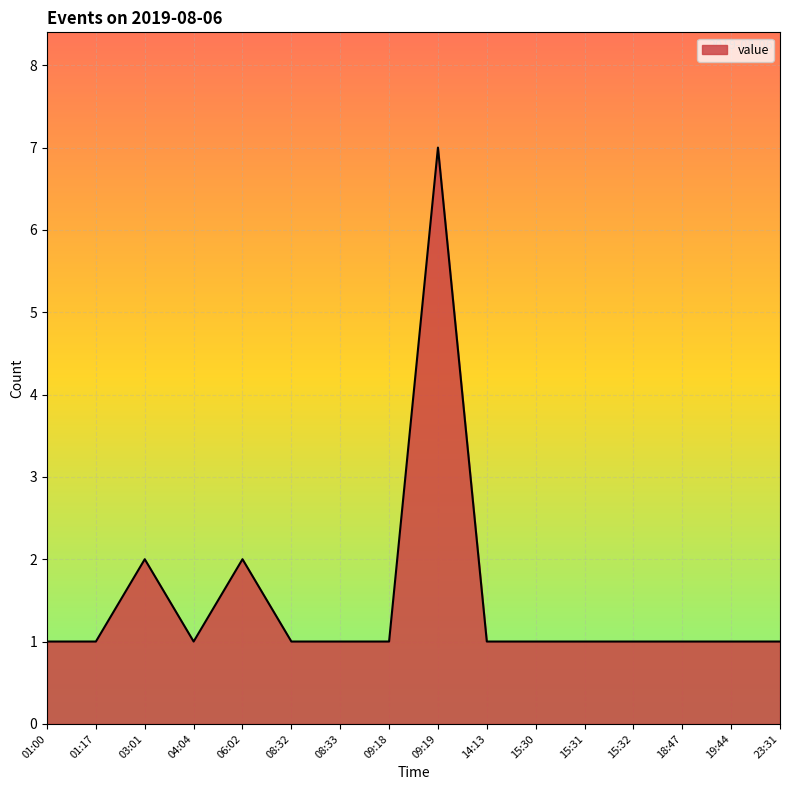

What is the smallest value displayed?

1